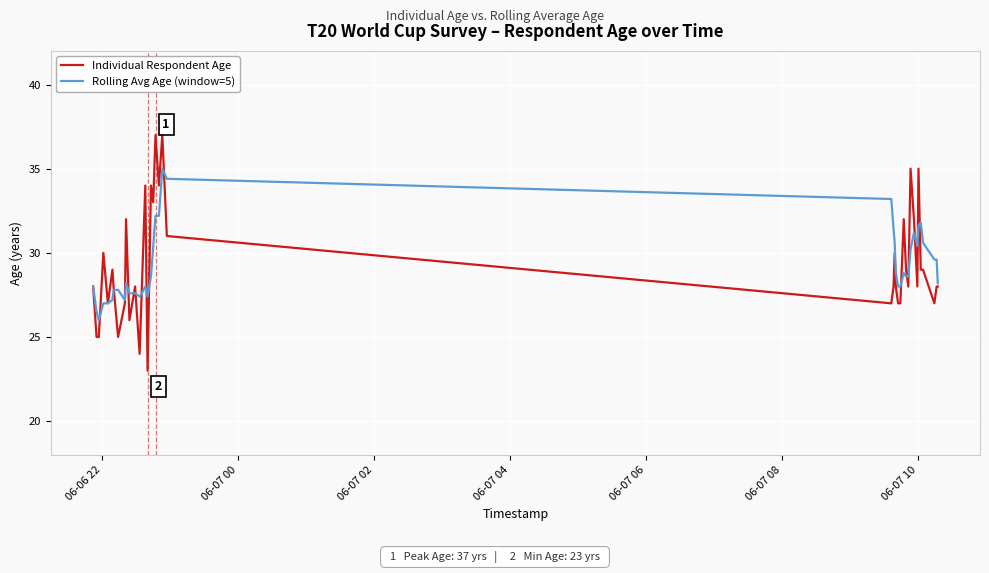

Reading left to right, extract all data points from this chart.

Individual Respondent Age: 28.0	25.0	25.0	30.0	27.0	29.0	28.0	25.0	27.0	32.0	26.0	28.0	24.0	28.0	34.0	23.0	34.0	33.0	37.0	34.0	37.0	31.0	27.0	28.0	30.0	28.0	27.0	27.0	32.0	29.0	28.0	35.0	32.0	28.0	35.0	29.0	29.0	27.0	28.0	28.0
Rolling Avg Age (window=5): 28.0	26.5	26.0	27.0	27.0	27.2	27.8	27.8	27.2	28.2	27.6	27.6	27.4	27.6	28.0	27.4	28.6	30.4	32.2	32.2	35.0	34.4	33.2	31.4	30.6	28.8	28.0	28.0	28.8	28.6	28.6	30.2	31.2	30.4	31.6	31.8	30.6	29.6	29.6	28.2